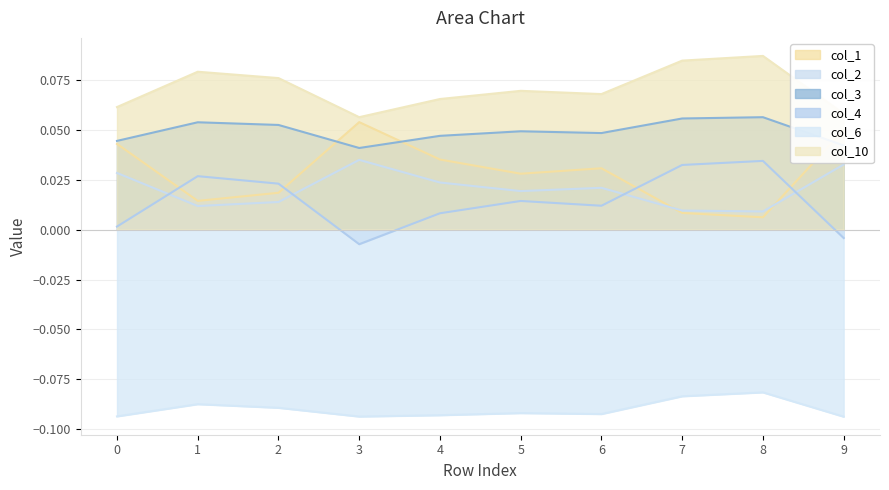

In col_6, how many points are higher than both neighbors (excluding endpoints)?

3